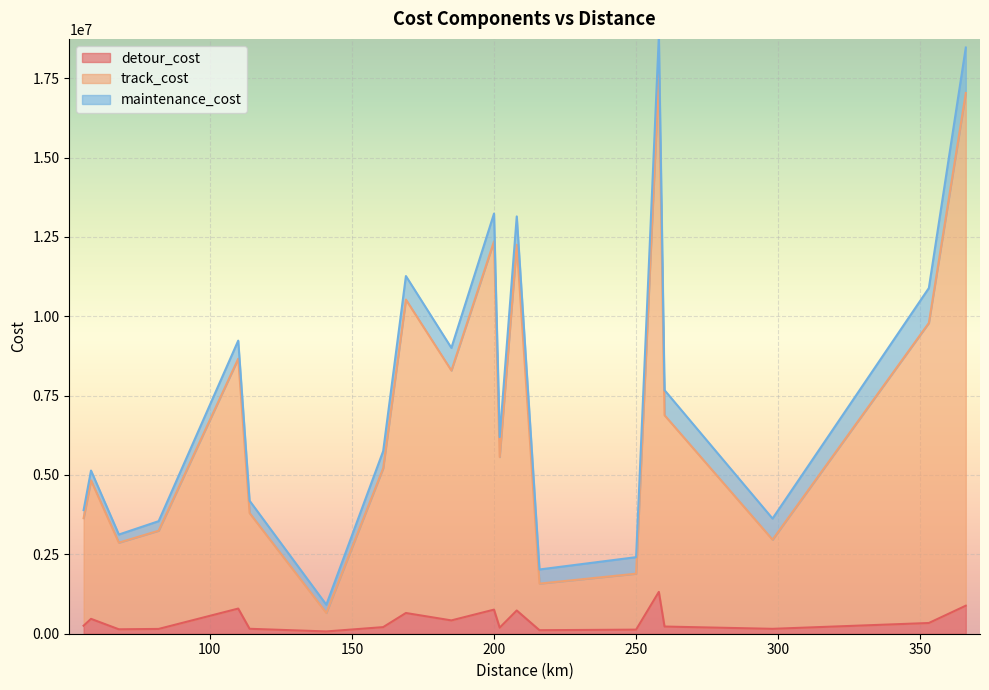

Does the chart display data point markers on the line(s)?

No